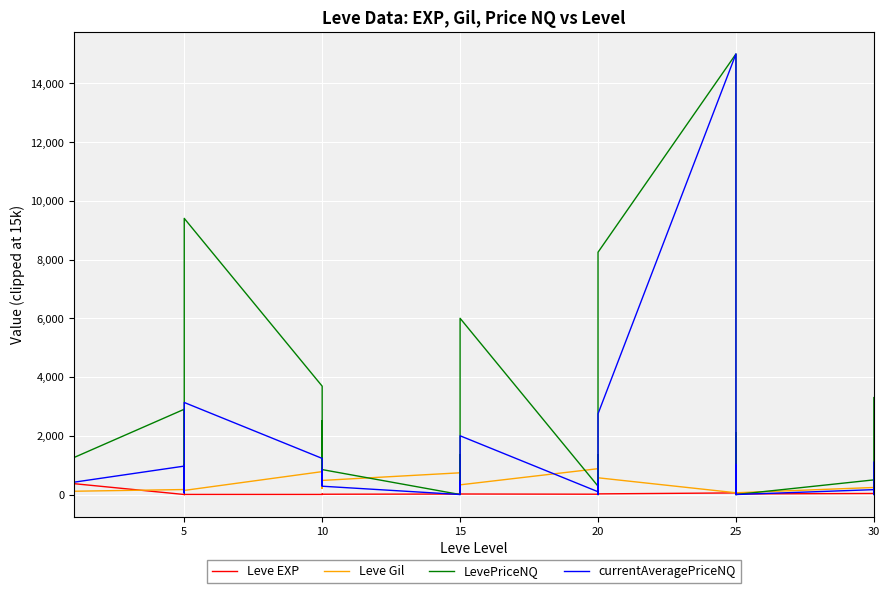

Reading right to left, what are all the values shown in this chart?

Leve EXP: 57.0	17.0	72.0	36.0	20.0	53.0	31.0	12.0	20.0	55.0	22.0	12.0	22.0	18.0	13.0	11.0	18.0	11.0	13.0	19.0	7.0	17.0	10.0	3.0	4.0	9.0	3.0	3.0	3.0	1.0	2.0	1.0	6.0	1.0	370.0	900.0	370.0	630.0	540.0	1.0
Leve Gil: 390.0	230.0	430.0	240.0	60.0	430.0	800.0	990.0	10.0	60.0	570.0	490.0	960.0	680.0	190.0	880.0	330.0	390.0	40.0	270.0	170.0	740.0	480.0	220.0	770.0	990.0	220.0	780.0	140.0	980.0	790.0	810.0	280.0	170.0	112.0	113.0	112.0	112.0	112.0	420.0
LevePriceNQ: 3300.0	1123.2	0.0	498.5	0.0	2100.8	0.0	3000.0	3097.5	15000.0	8250.0	6000.0	457.1	0.0	1348.5	284.5	6000.0	2173.5	220.0	1348.5	1162.0	0.0	849.0	2505.0	1194.0	900.0	1660.5	3689.4	9402.0	156.0	996.0	271.5	1050.0	2903.6	1258.5	4780.0	3189.8	15000.0	4054.0	15000.0
currentAveragePriceNQ: 1100.0	280.8	0.0	166.2	0.0	700.2	0.0	1000.0	516.2	15000.0	2750.0	2000.0	152.4	0.0	449.5	94.8	2000.0	724.5	73.3	449.5	387.3	0.0	283.0	835.0	398.0	300.0	553.5	1229.8	3134.0	52.0	332.0	90.5	350.0	967.9	419.5	1593.3	1063.3	15000.0	1351.3	15000.0